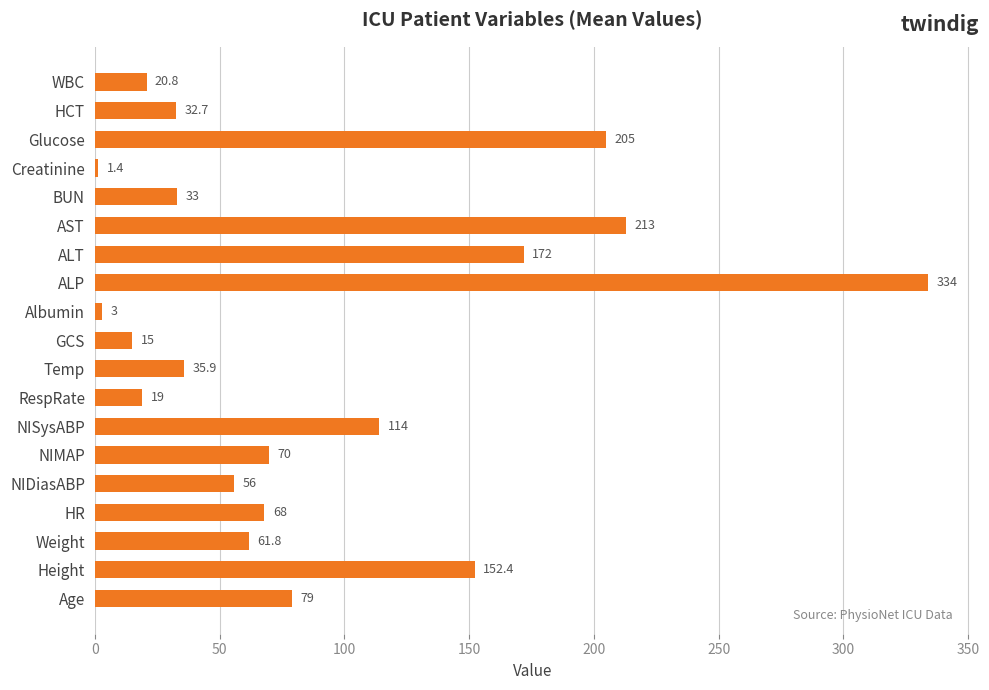

What is the maximum value shown in the chart?

334.0